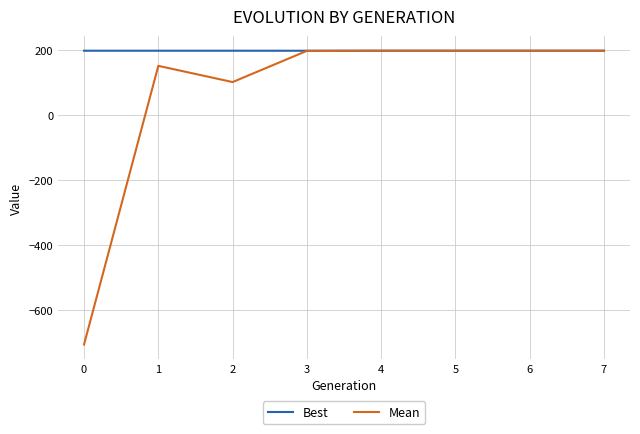

Is it true that Mean equals 69.4 at 4?

False